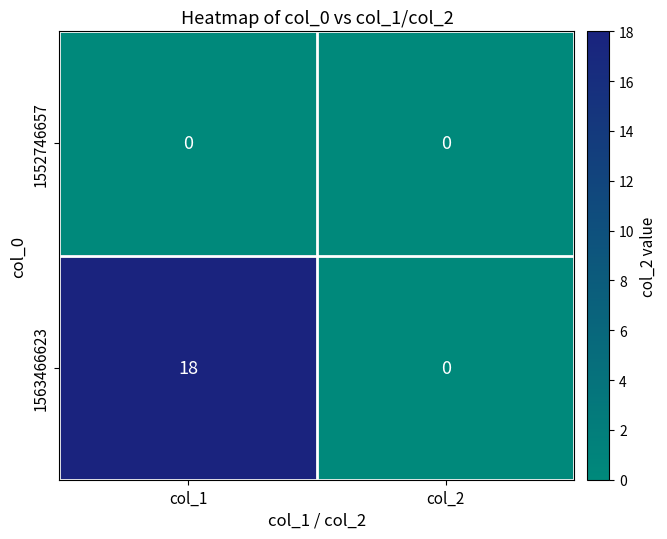

Which label corresponds to the largest value in the chart?

col_1